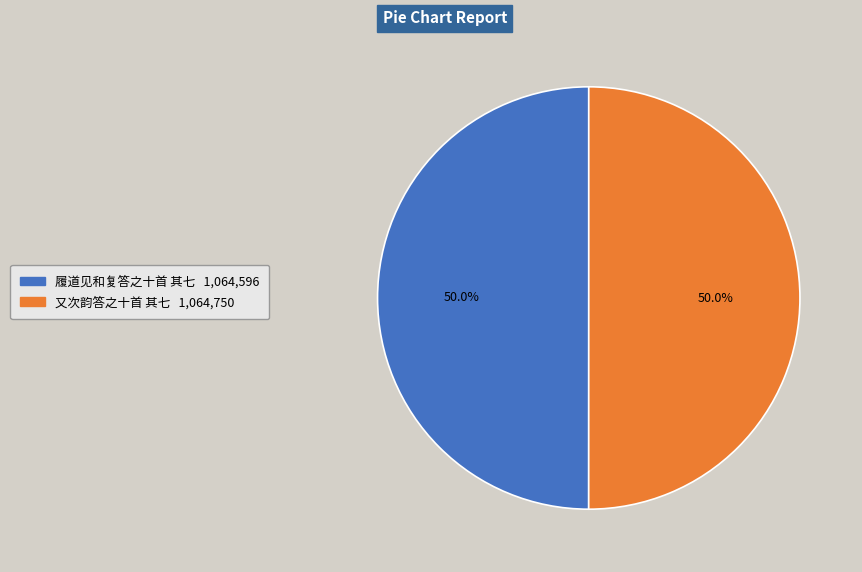

To the nearest percent, what is the average slice percentage?

50%